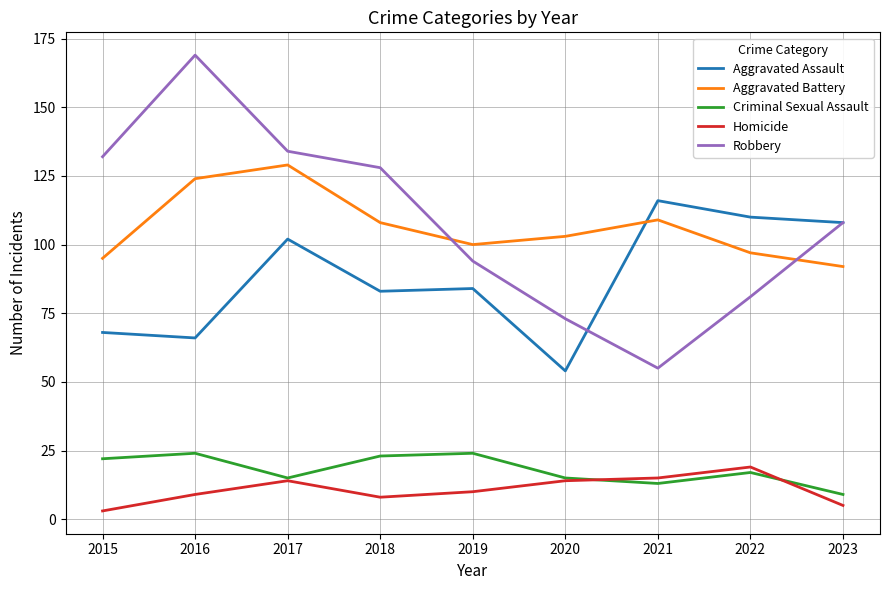

Which series changed the most between 2015 and 2016?

Robbery